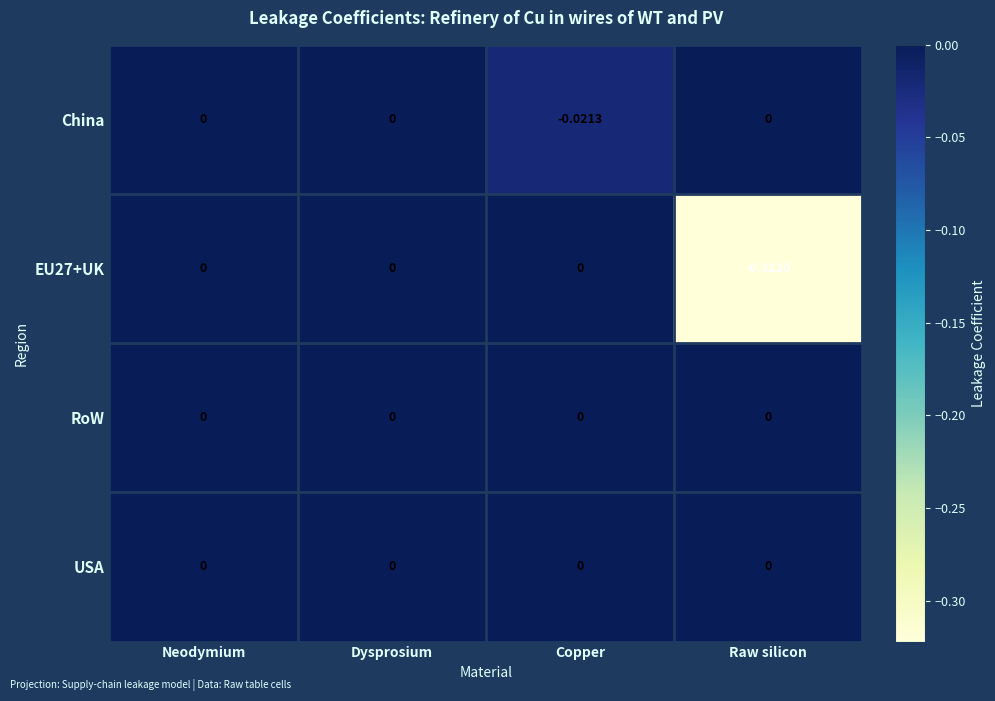

Which series changed the most between Neodymium and Raw silicon?

EU27+UK